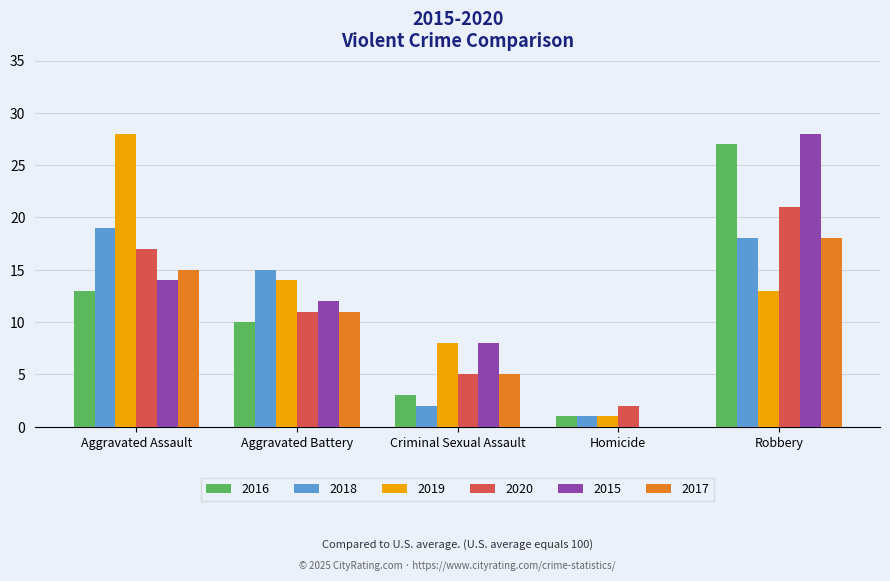

What is the sum of all 2018 values?

55